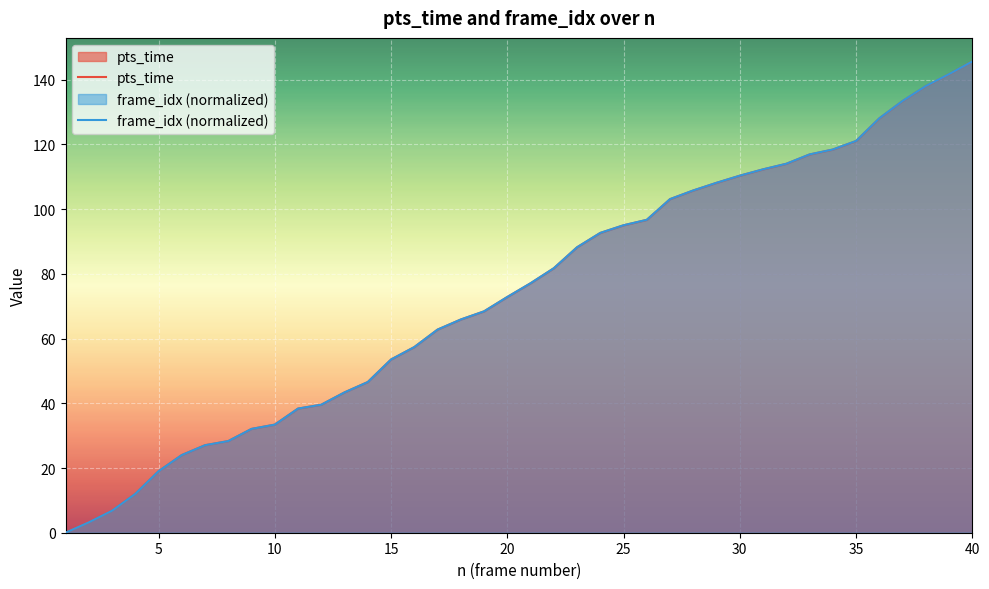

True or false: frame_idx has a value of 62.8 at 17.

True